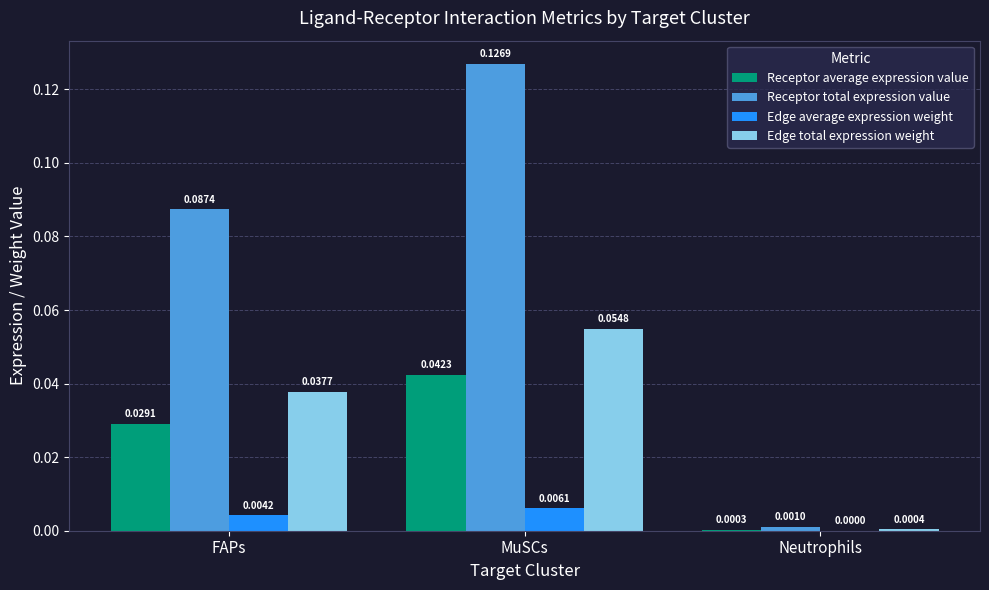

At which category is the sum across all series the highest?

MuSCs